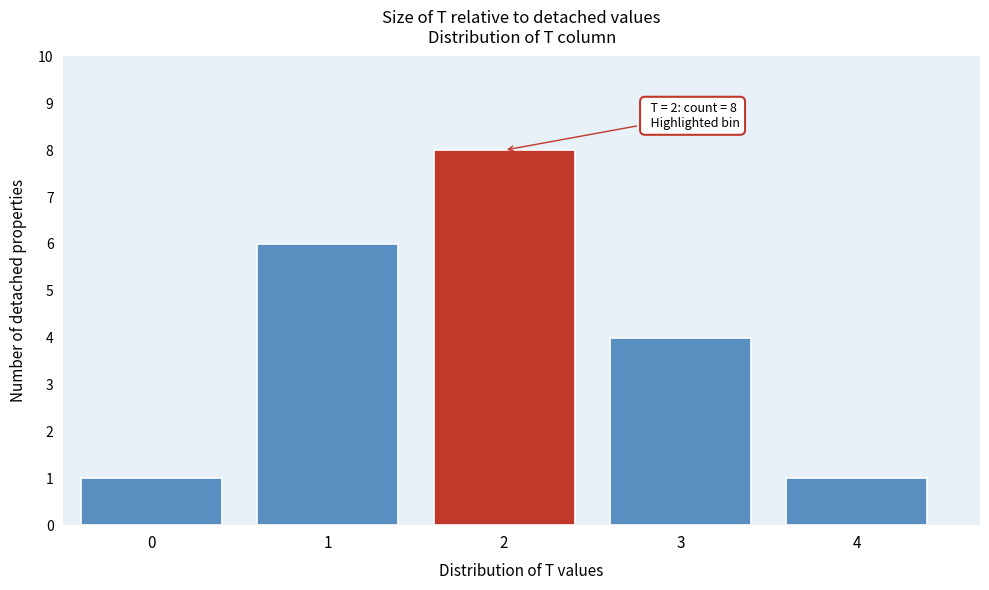

Reading right to left, what are all the values shown in this chart?

4=1	3=4	2=8	1=6	0=1